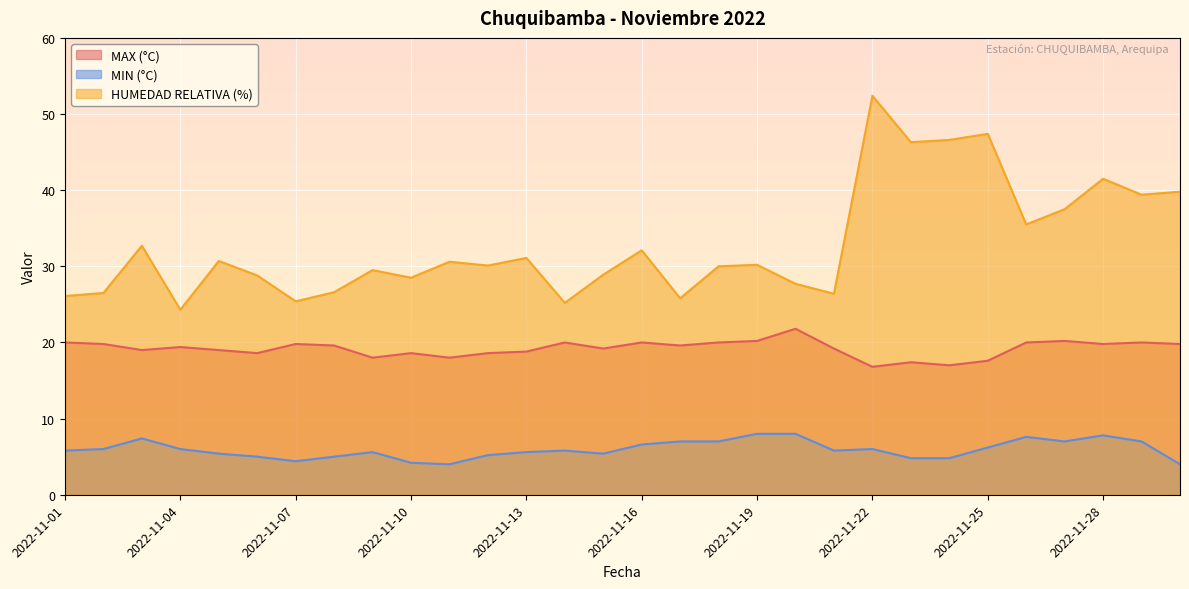

What is the difference between the maximum and second lowest values in the MIN (°C) series?

4.0